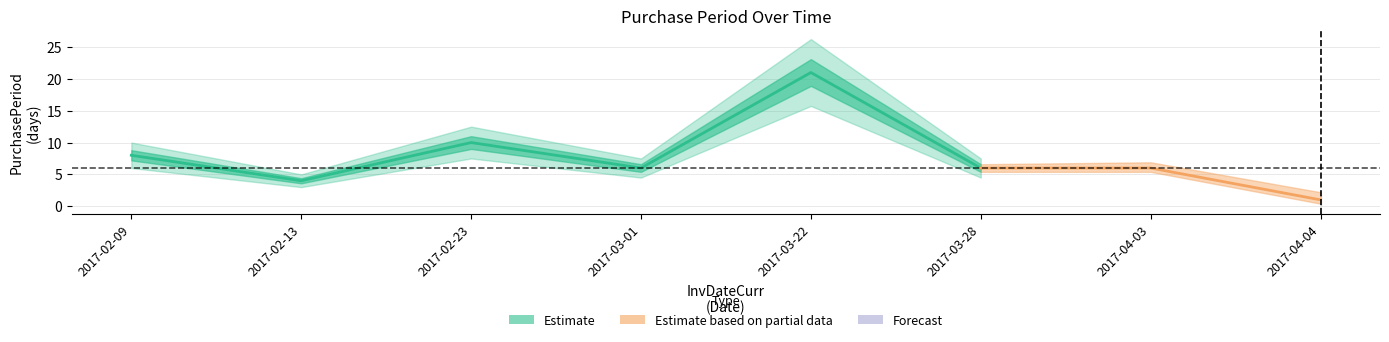

How many points are lower than both their immediate neighbors (excluding endpoints)?

2